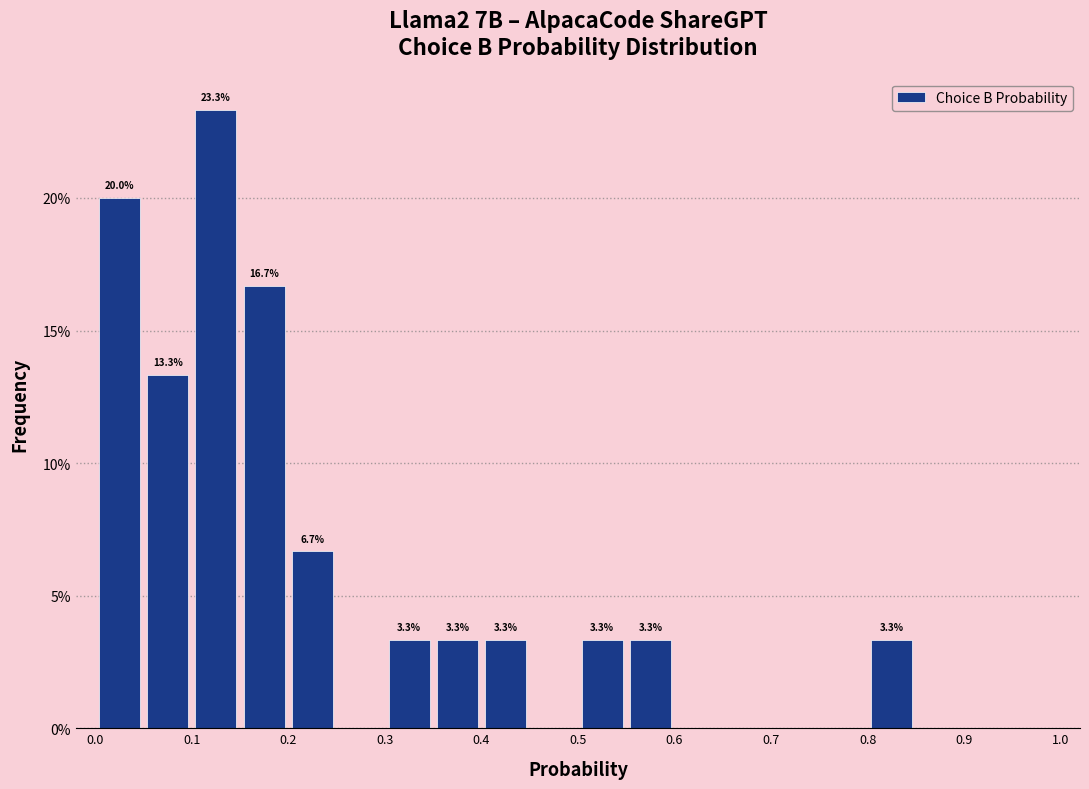

Over which range of the x-axis is the bar tallest?

0.10 to 0.15